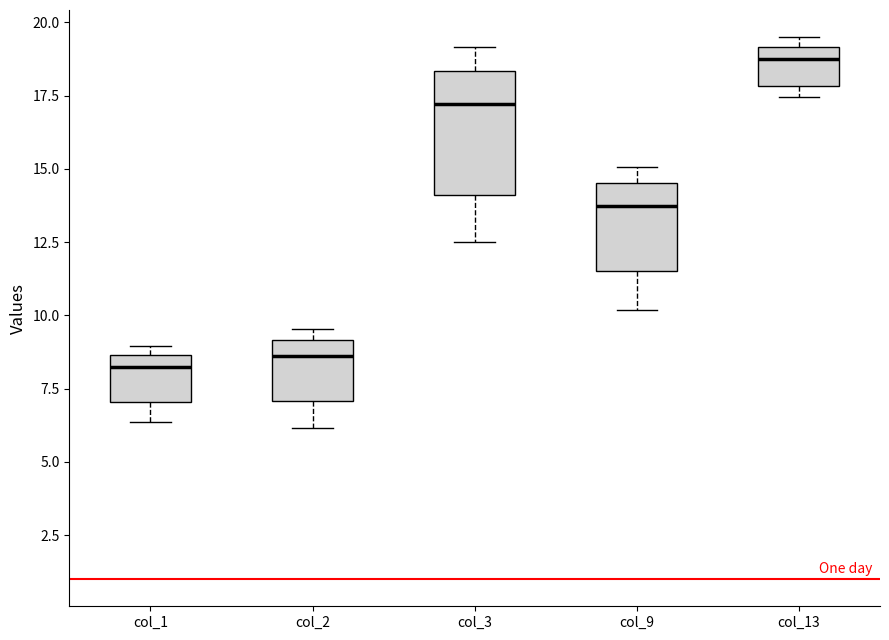

Reading left to right, read every box against the y-axis: the position of its median line, the range the box covers, and the ends of its whiskers. The values are not printed on the chart, so give them approximately, as read against the axis.

col_1: median 8.0, box 7.0 to 8.5, whiskers 6.5 to 9.0
col_2: median 8.5, box 7.0 to 9.0, whiskers 6.0 to 9.5
col_3: median 17.0, box 14.0 to 18.5, whiskers 12.5 to 19.0
col_9: median 13.5, box 11.5 to 14.5, whiskers 10.0 to 15.0
col_13: median 19.0 (just below the box's upper edge), box 18.0 to 19.0, whiskers 17.5 to 19.5